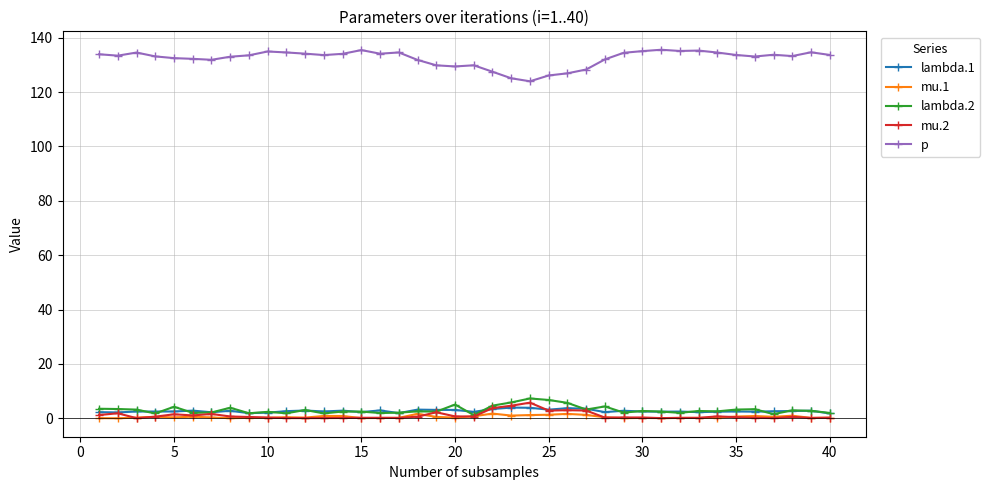

What is the maximum value shown in the chart?

135.6